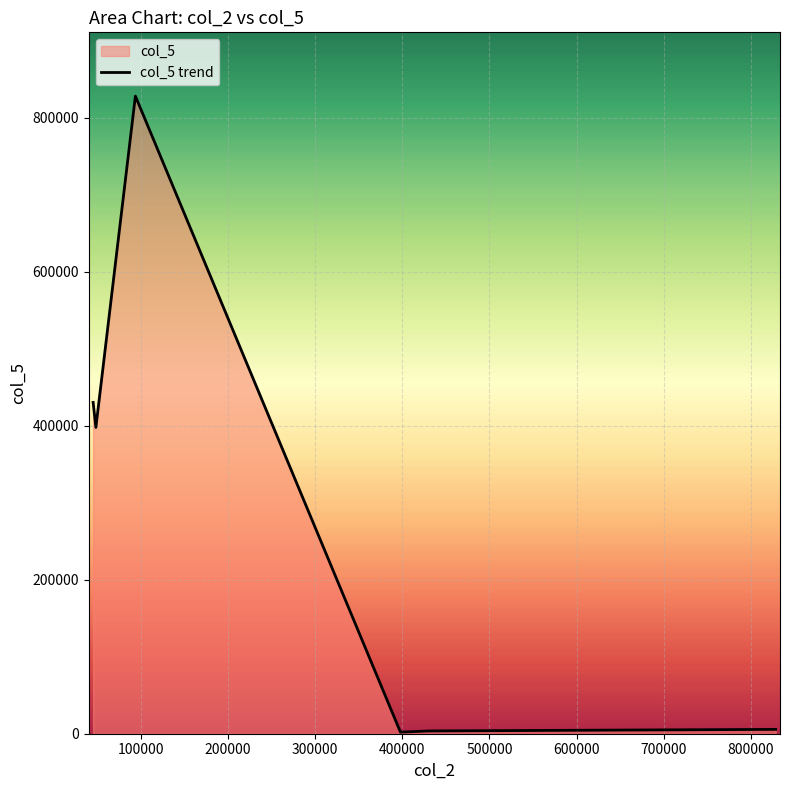

How many interior local valleys (lower than both neighbors) does the data have?

2